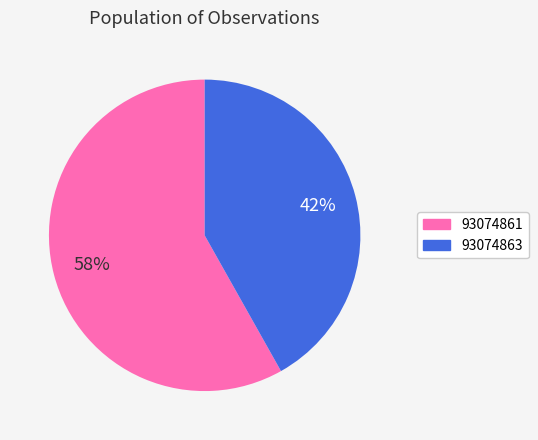

Is the sum of 93074861 and 93074863 greater than half?

Yes